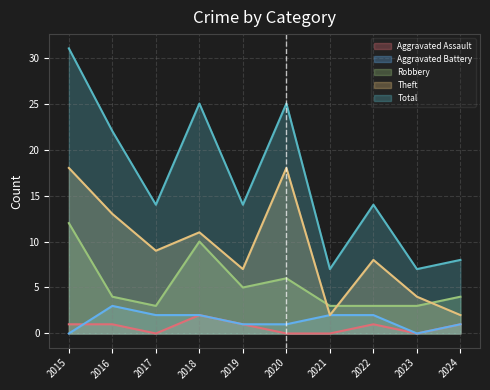

Rank the categories by Total value from lowest to highest.

2021, 2023, 2024, 2017, 2019, 2022, 2016, 2018, 2020, 2015